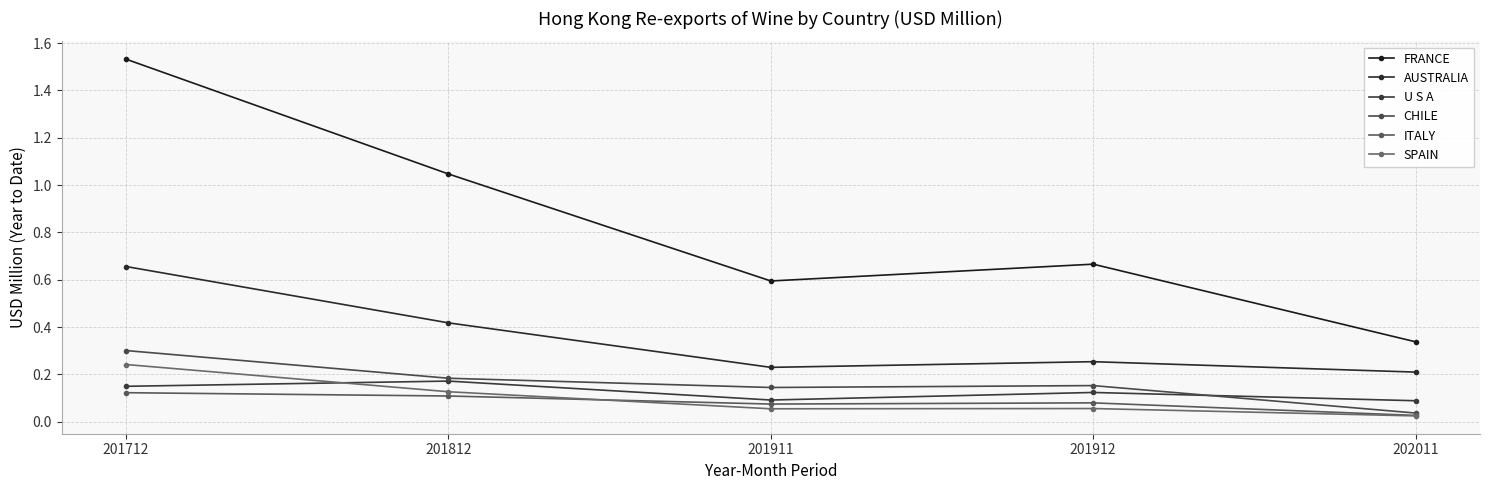

What is the spread (max minus min) of values at 201812?

0.9